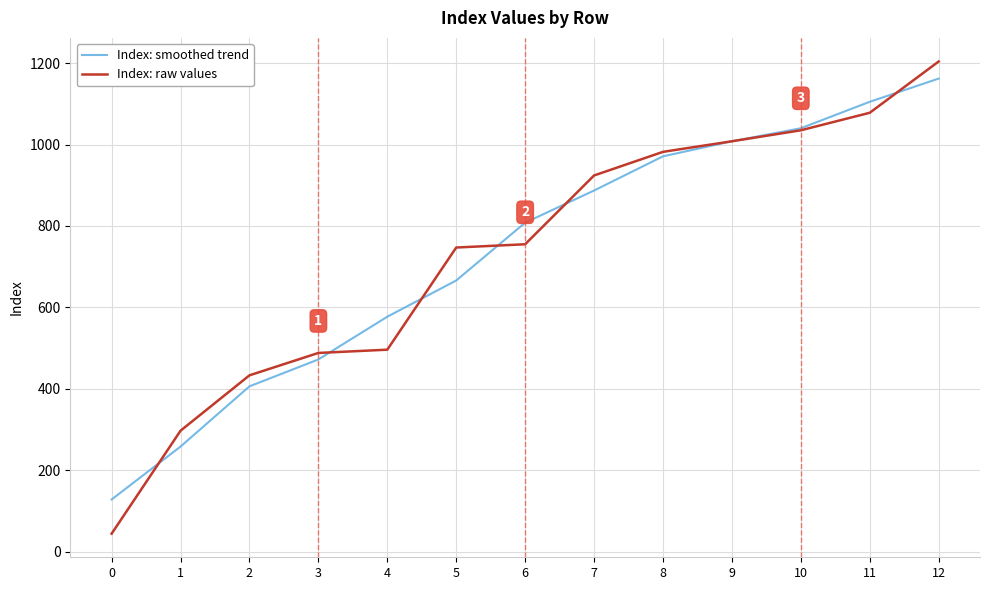

Is the value of Index: raw values at 0 greater than the value of Index: smoothed trend at 3?

No